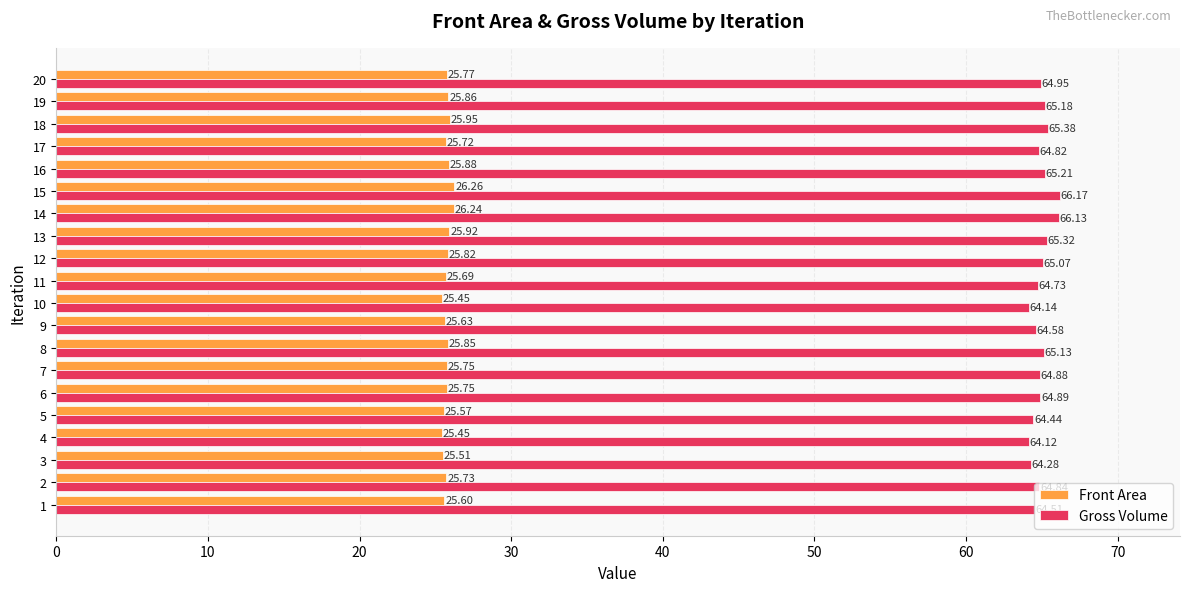

At 14, list the series in order from smallest to largest.

Front Area, Gross Volume